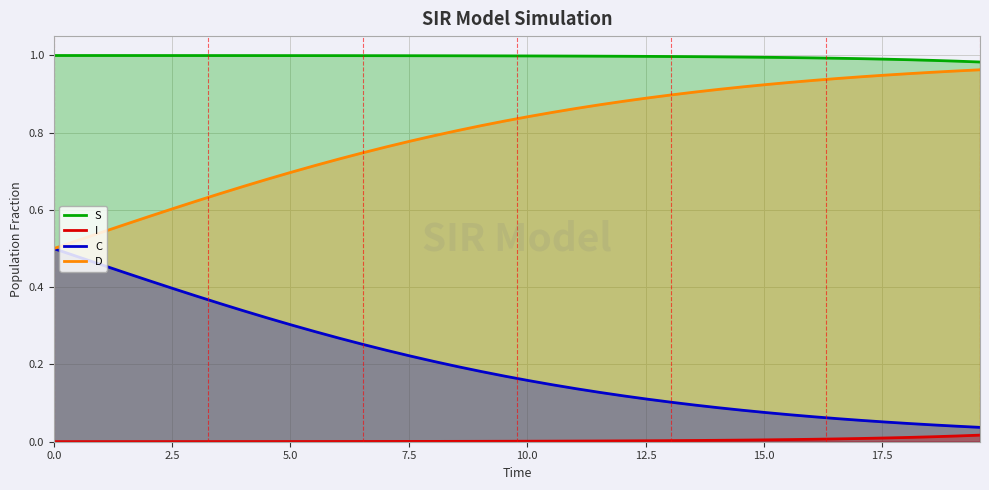

True or false: C has more than 1 points higher than both neighbors.

False